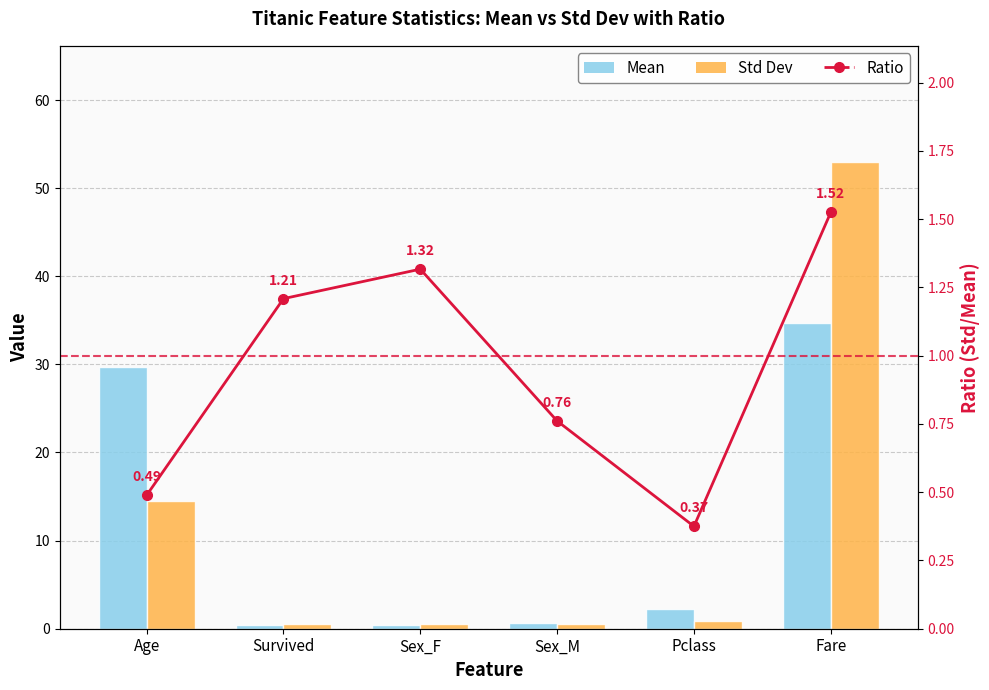

What is the minimum value for Mean?

0.4